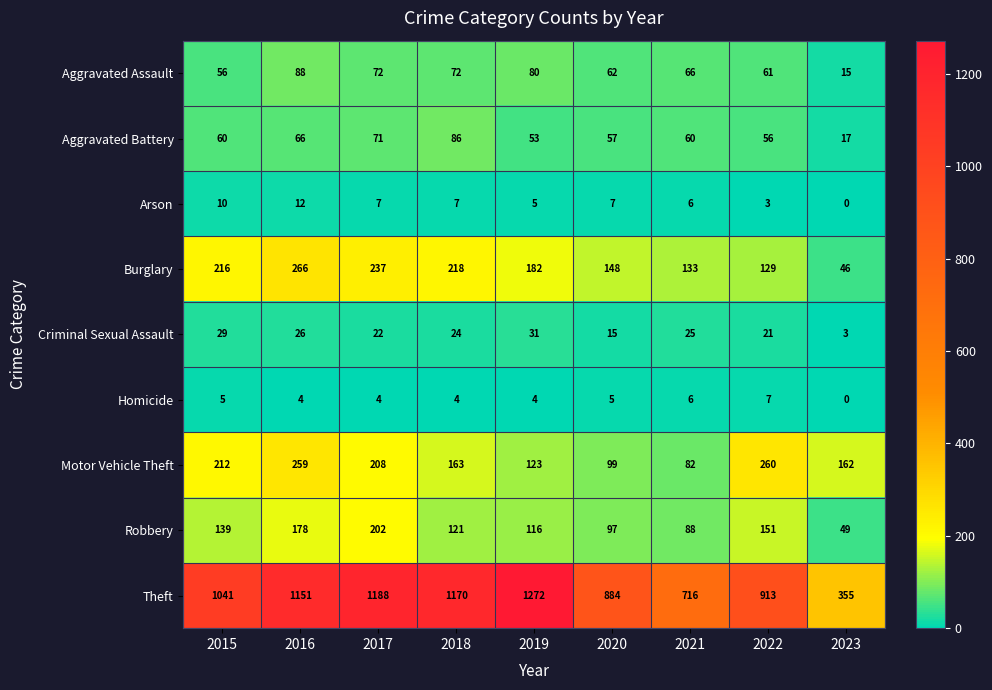

What is the maximum value shown in the chart?

1272